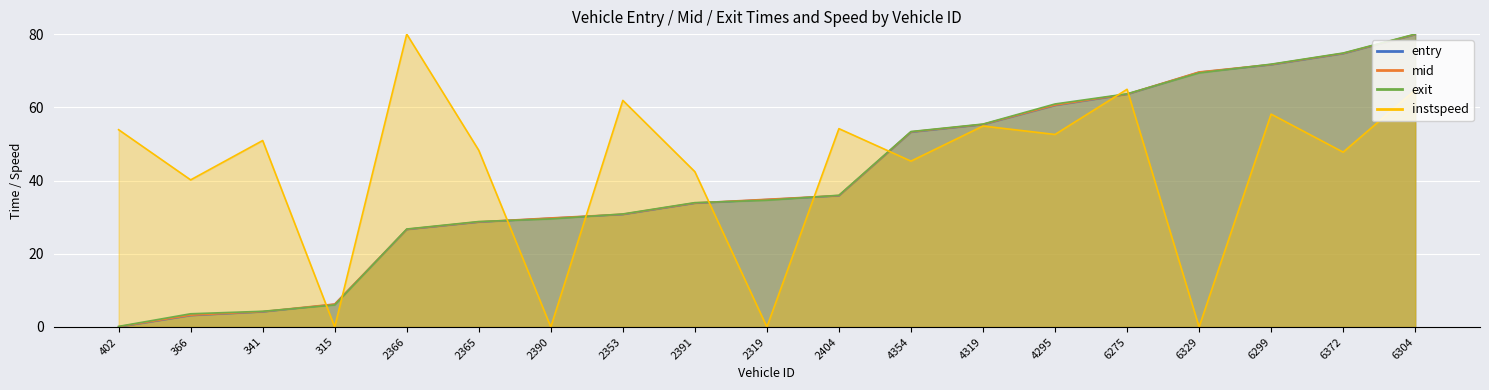

What is the maximum value for mid?

79.9